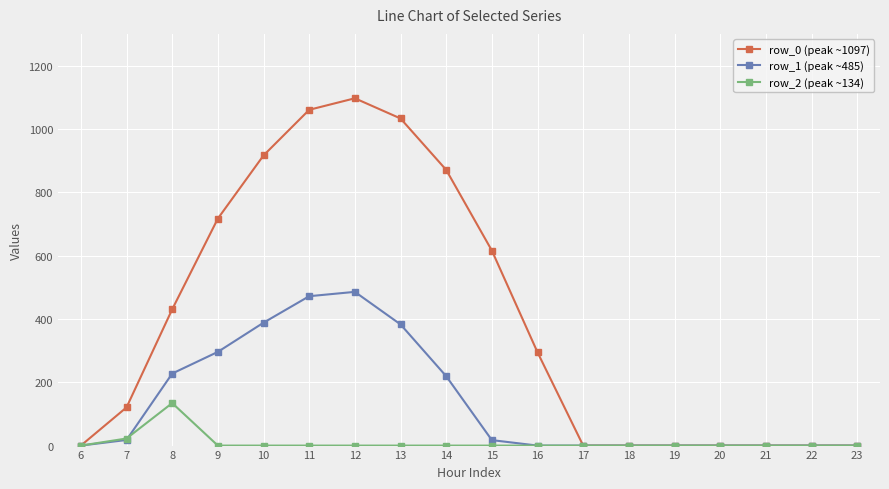

At which category is the sum across all series the highest?

12